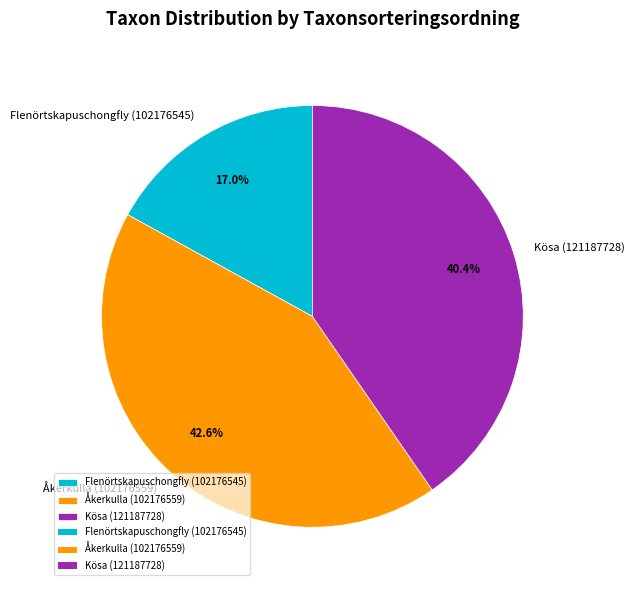

How many slices are in this pie chart?

3